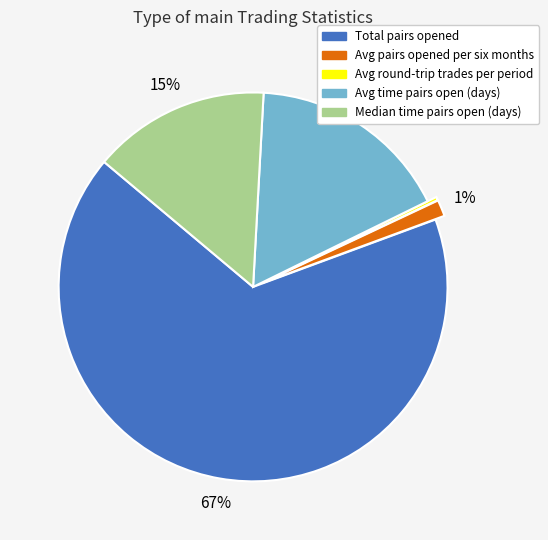

Is it true that Avg time pairs open (days) is 3% of the pie?

False